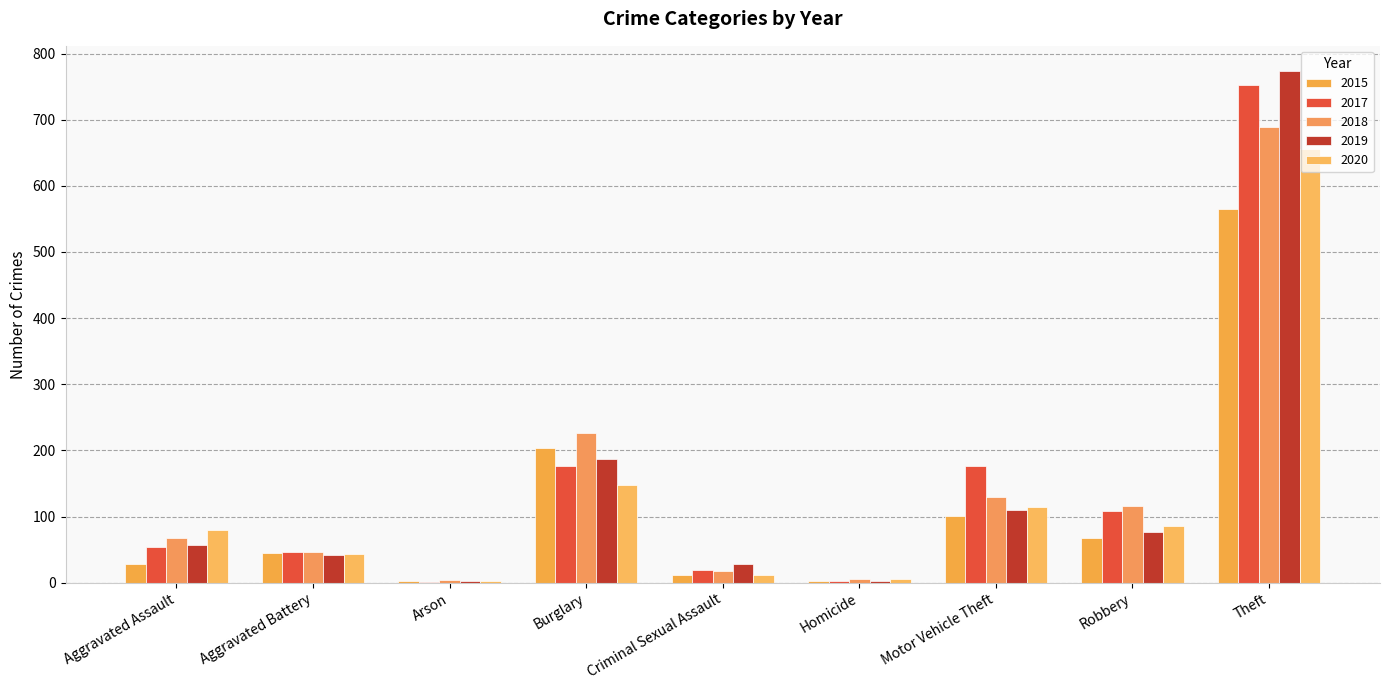

List the series in order of their peak value, highest first.

2019, 2017, 2018, 2020, 2015